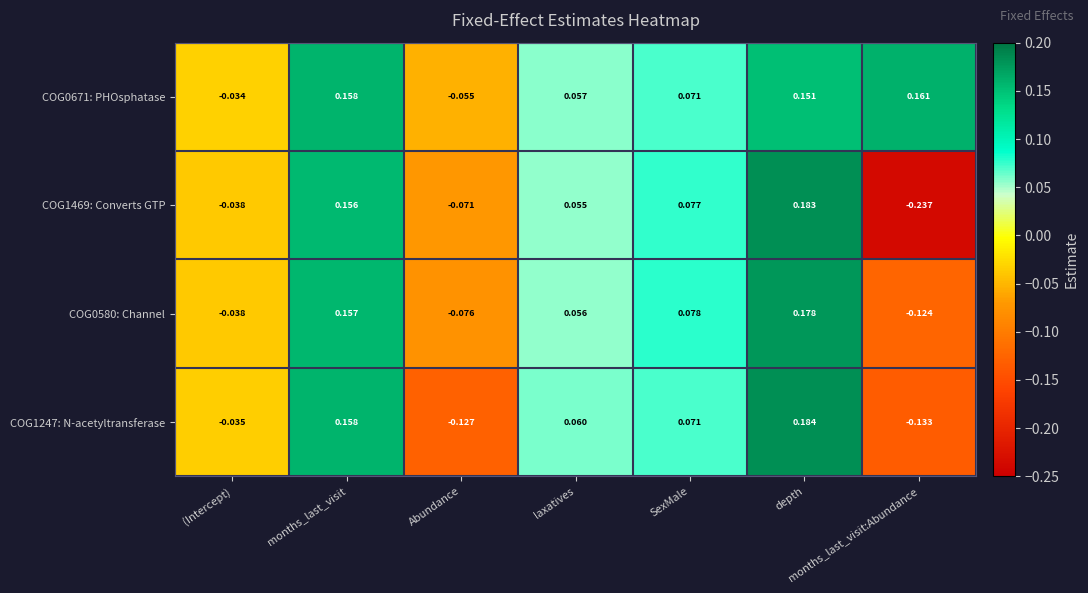

List the series in order of their peak value, highest first.

COG1247: N-acetyltransferase, COG1469: Converts GTP, COG0580: Channel, COG0671: PHOsphatase